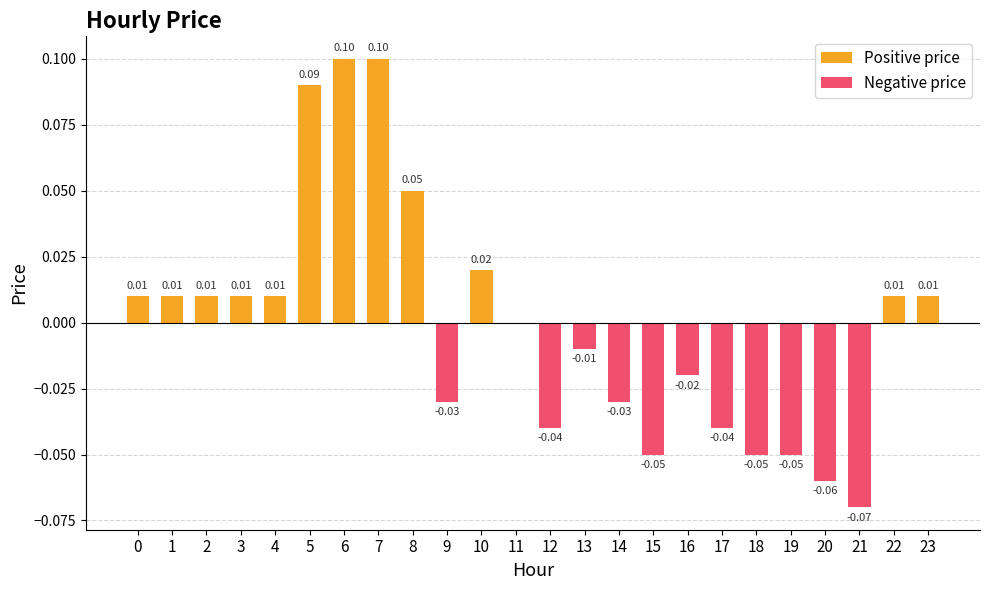

Which series changed the most between 2 and 3?

Positive price